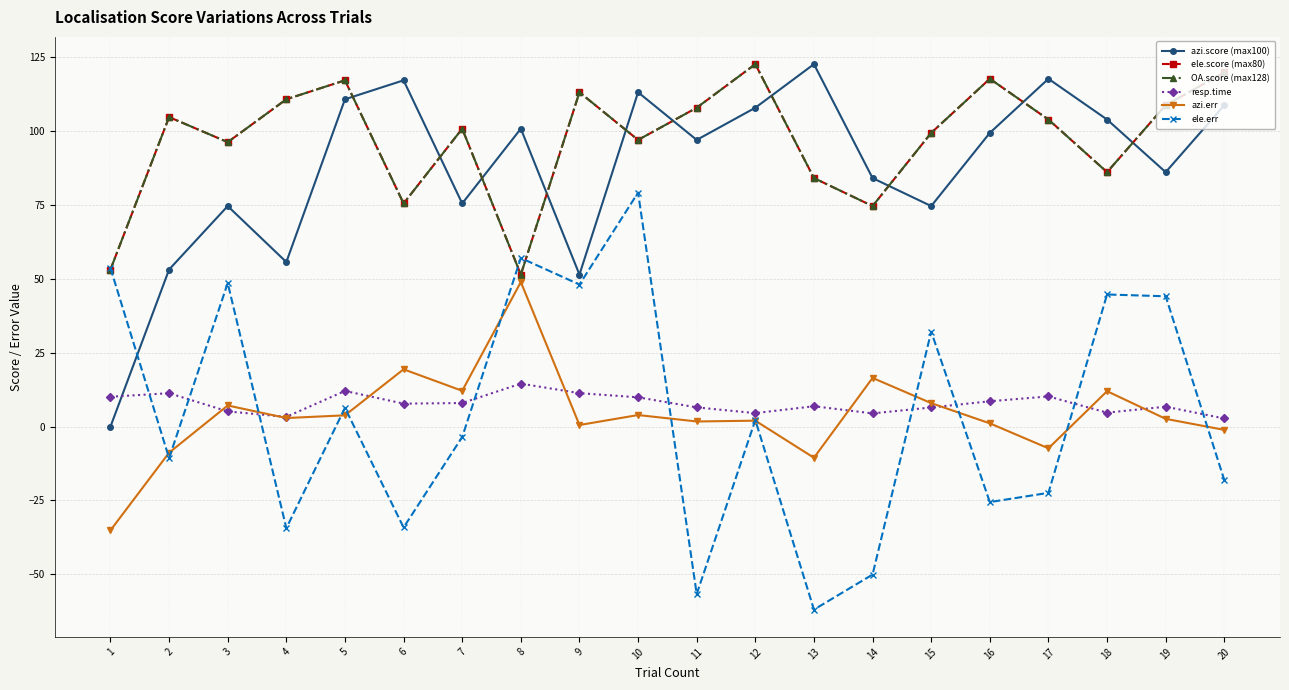

Reading left to right, what are all the values shown in this chart?

azi.score (max100): 1=0.0	2=53.2	3=74.7	4=55.7	5=110.8	6=117.2	7=75.5	8=100.9	9=51.5	10=113.2	11=97.1	12=107.9	13=122.7	14=84.1	15=74.7	16=99.4	17=117.8	18=104.0	19=86.1	20=108.8
ele.score (max80): 1=53.2	2=104.8	3=96.3	4=110.8	5=117.2	6=75.5	7=100.9	8=51.5	9=113.2	10=97.1	11=107.9	12=122.7	13=84.1	14=74.7	15=99.4	16=117.8	17=104.0	18=86.1	19=108.8	20=119.9
OA.score (max128): 1=53.2	2=104.8	3=96.3	4=110.8	5=117.2	6=75.5	7=100.9	8=51.5	9=113.2	10=97.1	11=107.9	12=122.7	13=84.1	14=74.7	15=99.4	16=117.8	17=104.0	18=86.1	19=108.8	20=119.9
resp.time: 1=10.1	2=11.3	3=5.1	4=3.3	5=12.1	6=7.8	7=8.0	8=14.5	9=11.3	10=9.9	11=6.5	12=4.6	13=6.9	14=4.5	15=6.5	16=8.6	17=10.2	18=4.7	19=6.7	20=2.8
azi.err: 1=-35.1	2=-8.8	3=7.1	4=2.9	5=3.8	6=19.4	7=12.1	8=48.9	9=0.5	10=3.9	11=1.7	12=2.0	13=-10.5	14=16.5	15=7.9	16=1.1	17=-7.4	18=12.0	19=2.6	20=-1.1
ele.err: 1=53.6	2=-10.7	3=48.6	4=-34.4	5=6.3	6=-34.1	7=-3.5	8=57.1	9=48.1	10=79.2	11=-56.7	12=2.2	13=-61.9	14=-50.1	15=32.1	16=-25.6	17=-22.4	18=44.7	19=44.1	20=-18.1